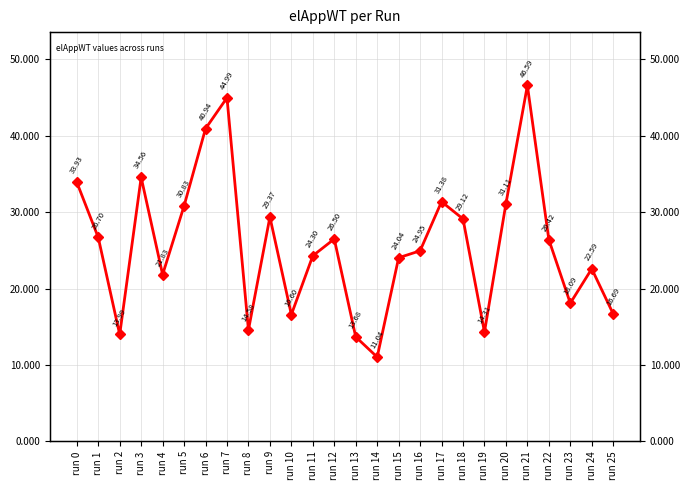

True or false: the data shows 29.1 at run 18.

True